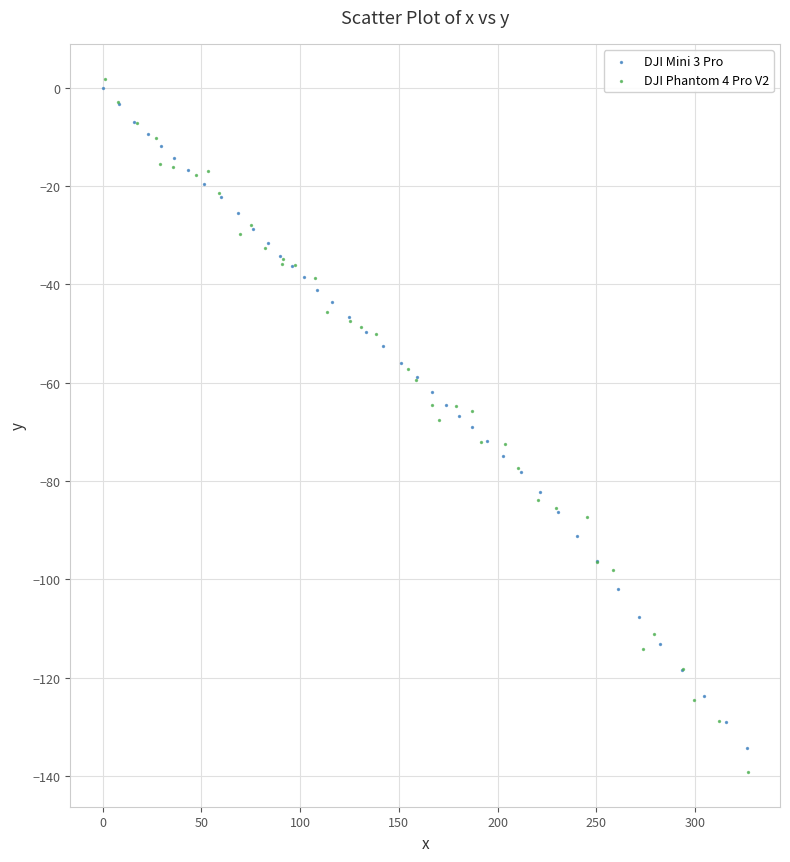

Which series has the widest spread of Y values?

DJI Phantom 4 Pro V2